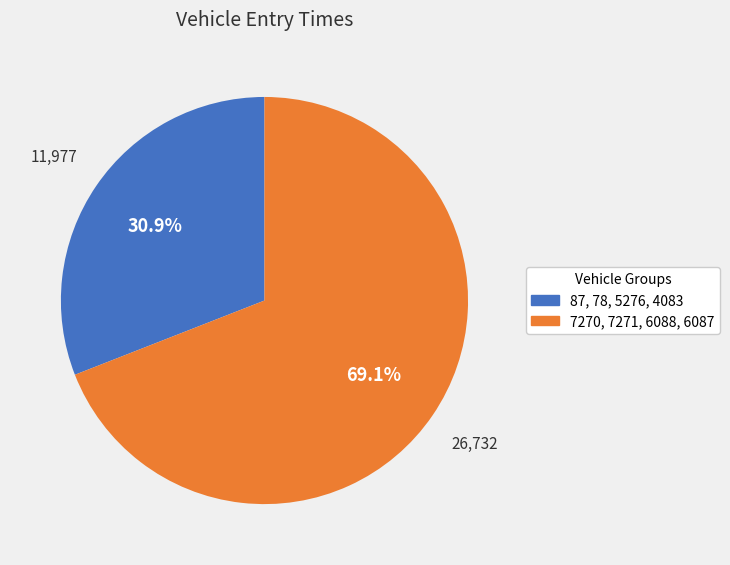

Is there a majority slice in this chart?

Yes